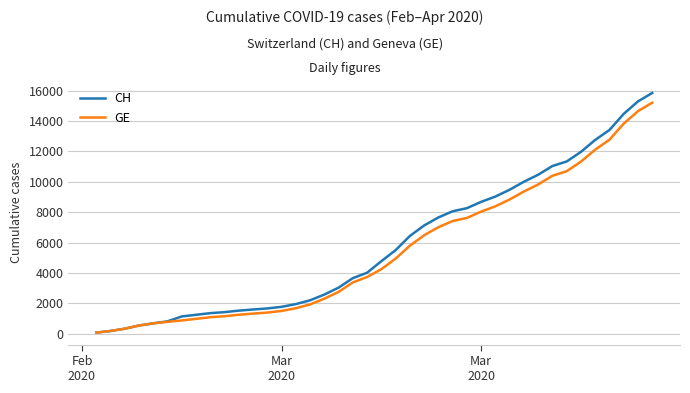

What is the maximum value shown in the chart?

15850